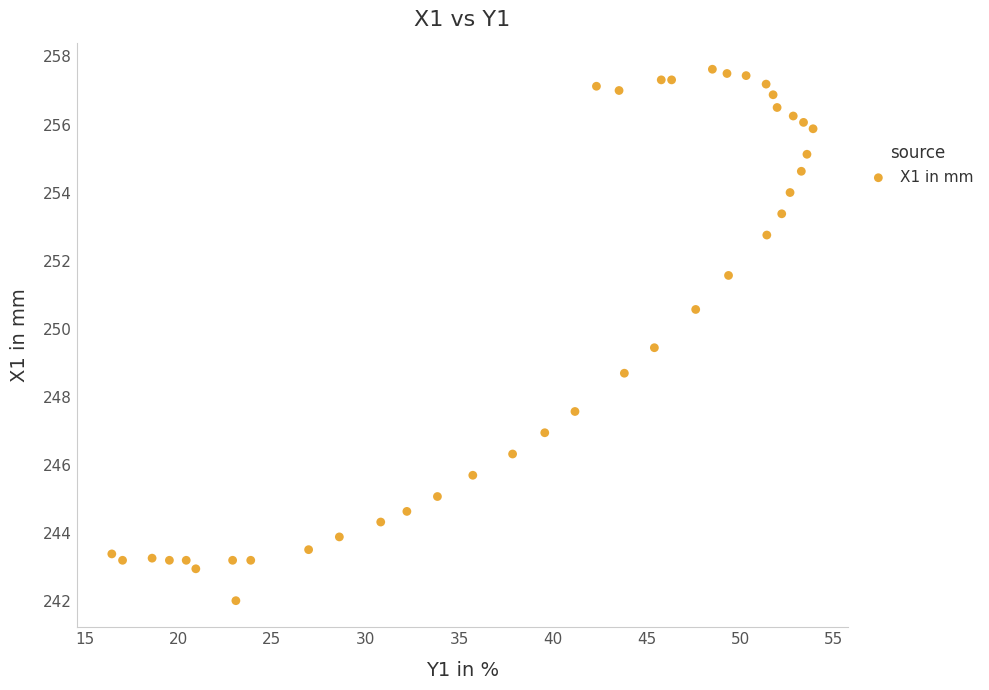

What is the range of X values (max minus min)?

37.5